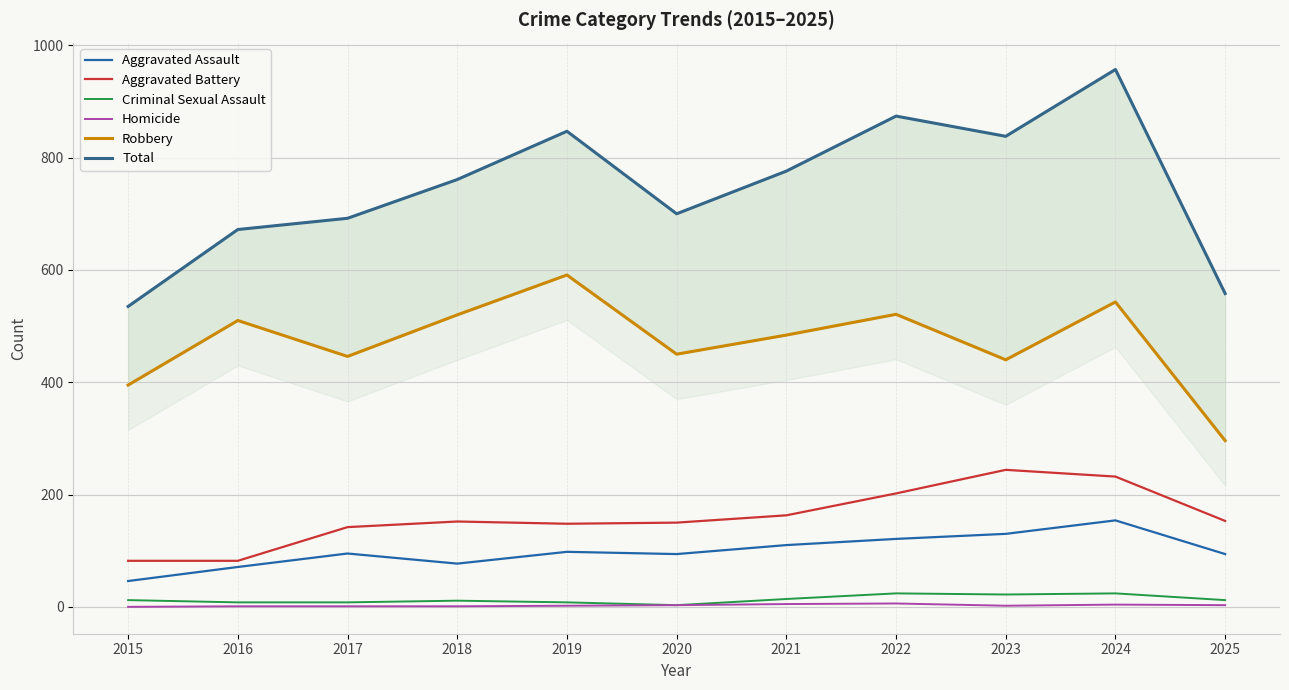

True or false: Criminal Sexual Assault and Robbery intersect in this chart.

False